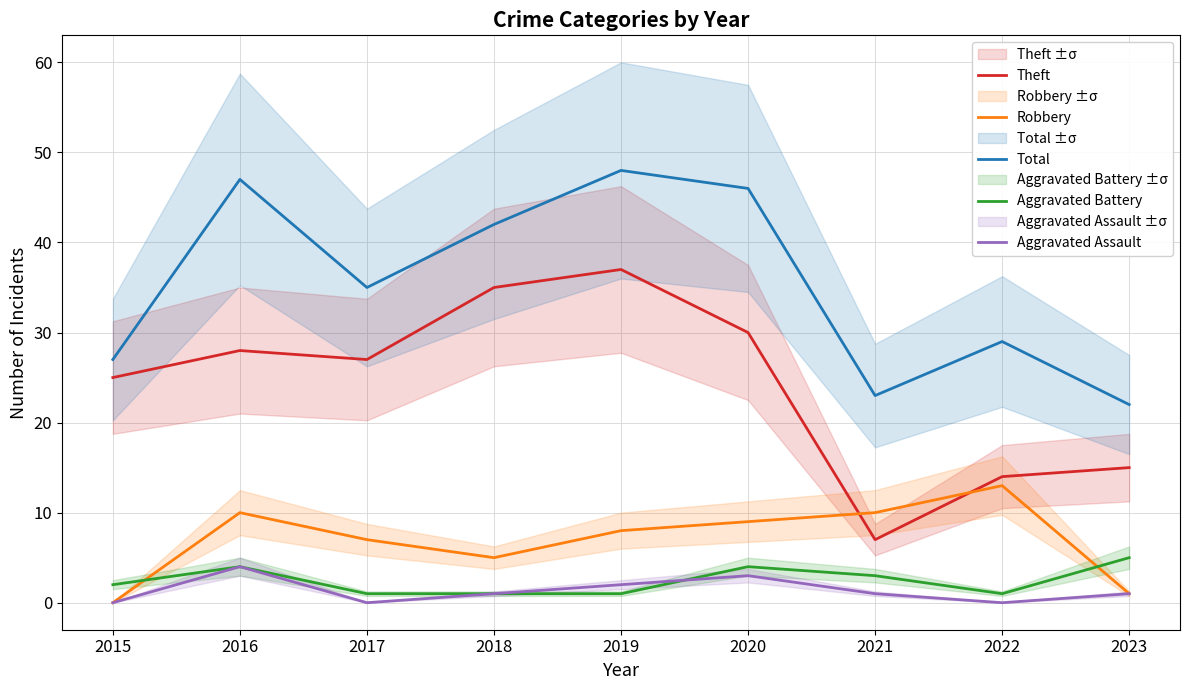

In Aggravated Battery, how many points are lower than both neighbors (excluding endpoints)?

1